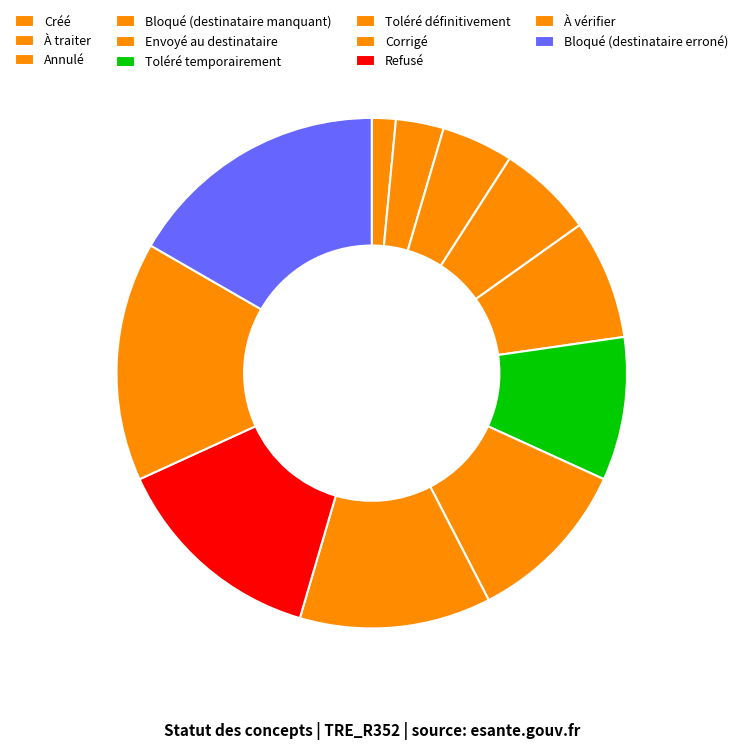

Which category has the biggest portion of the pie?

Bloqué (destinataire erroné)